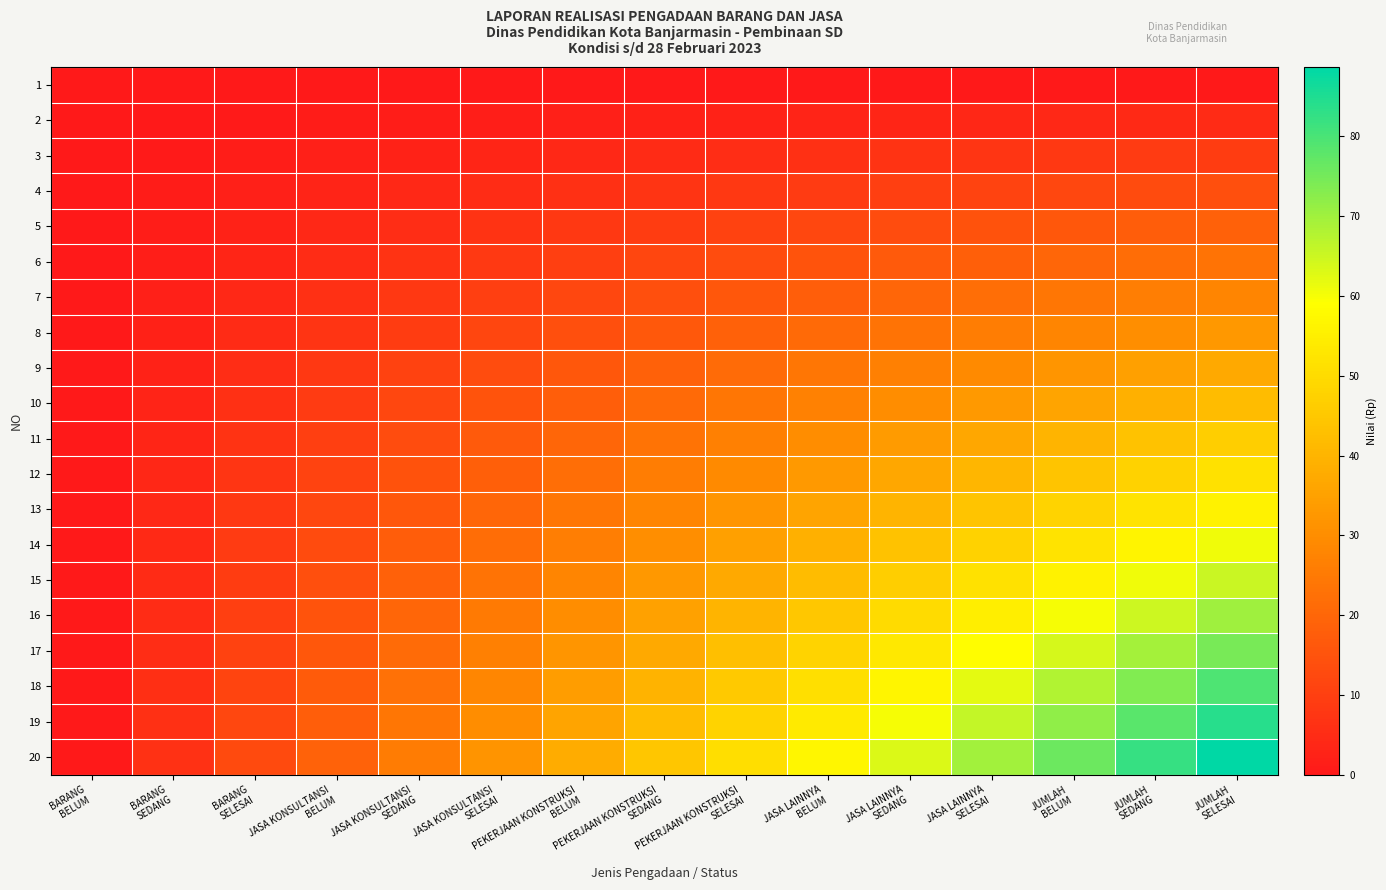

At which category does the chart reach its minimum across all series?

BARANG
BELUM